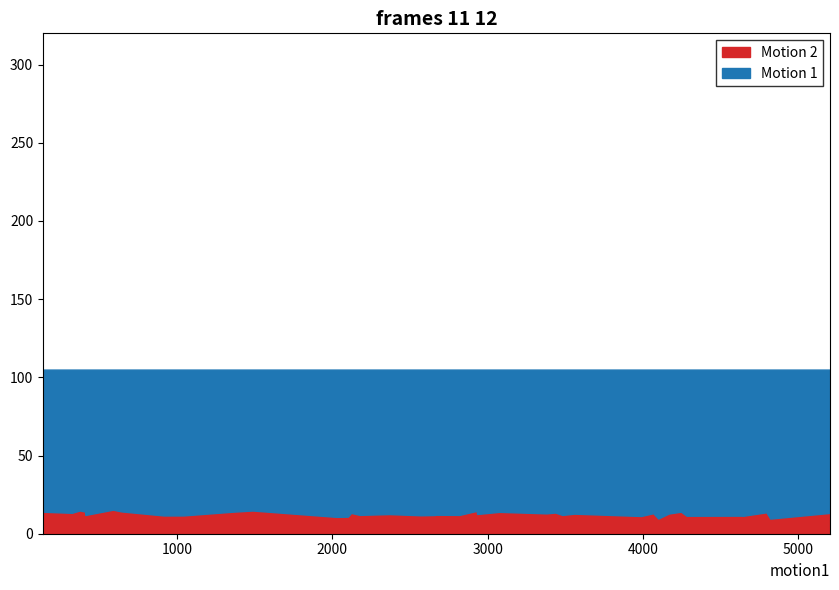

What is the value of the instspeed point at the 20th from the left?

12.0